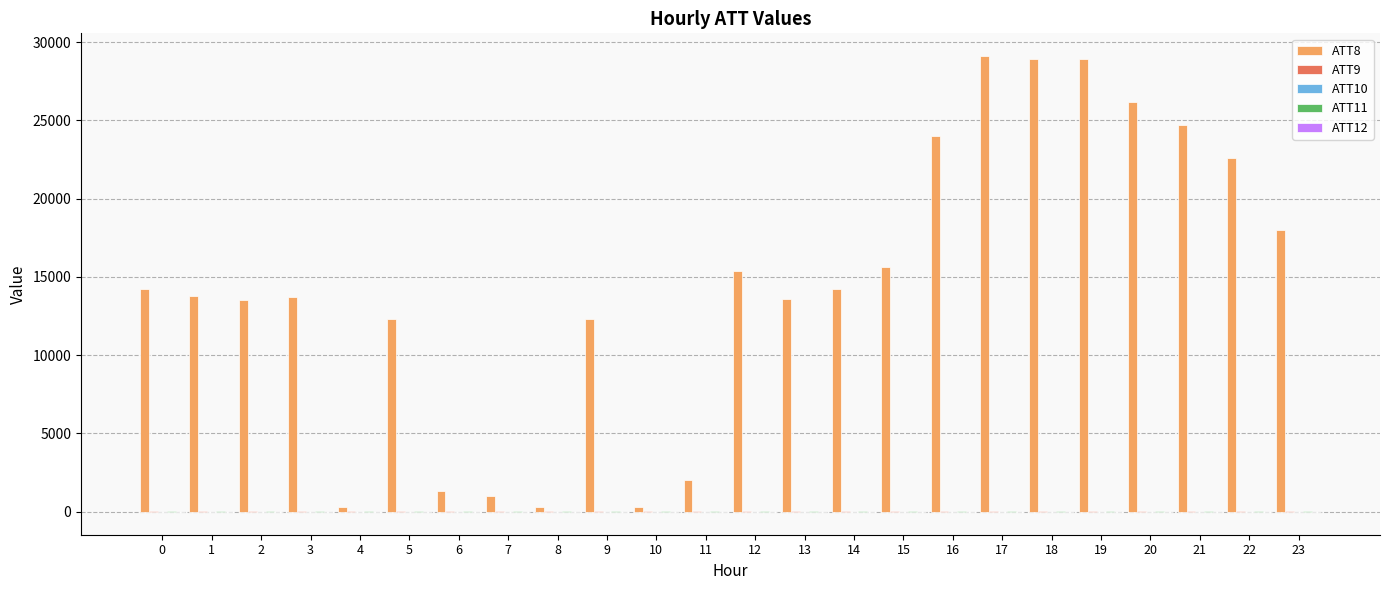

The value of ATT8 at 17 is 8995.8. True or false?

False